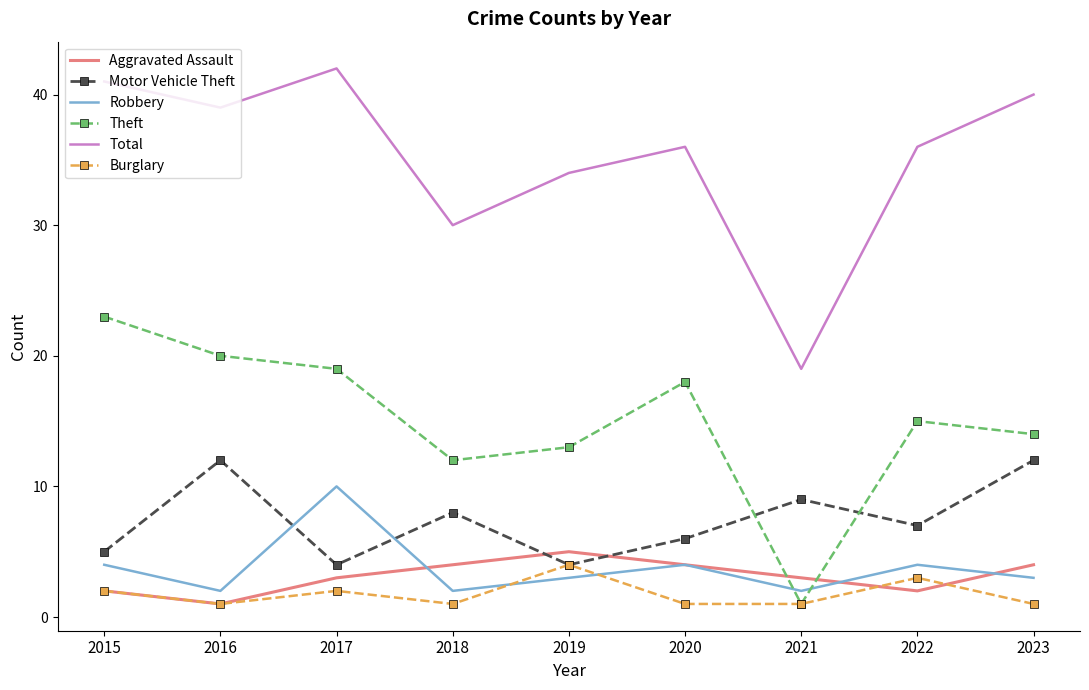

True or false: Robbery has more than 0 points higher than both neighbors.

True